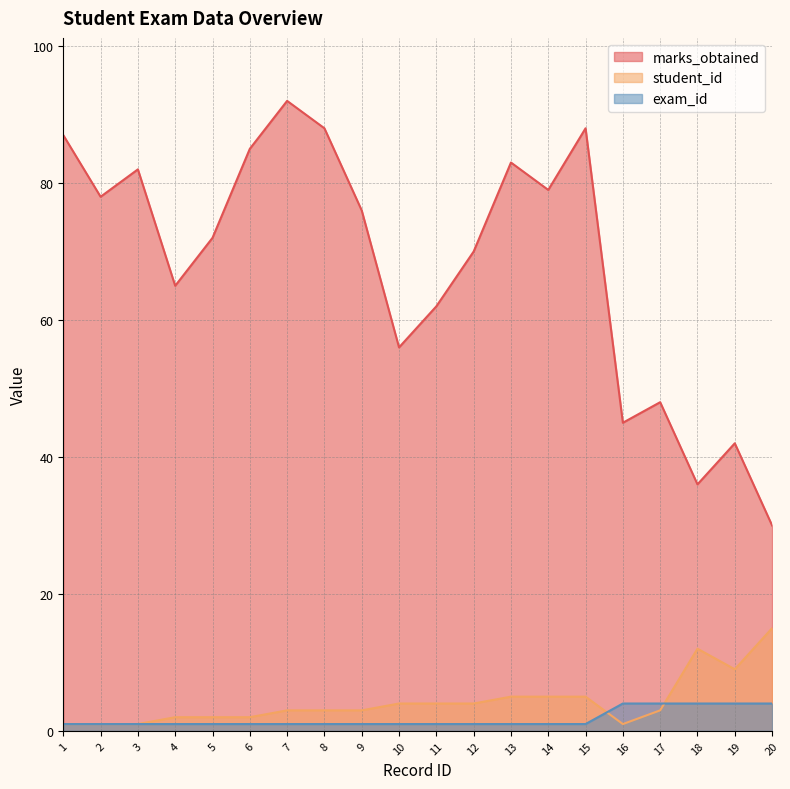

What is the average value of the marks_obtained series?

68